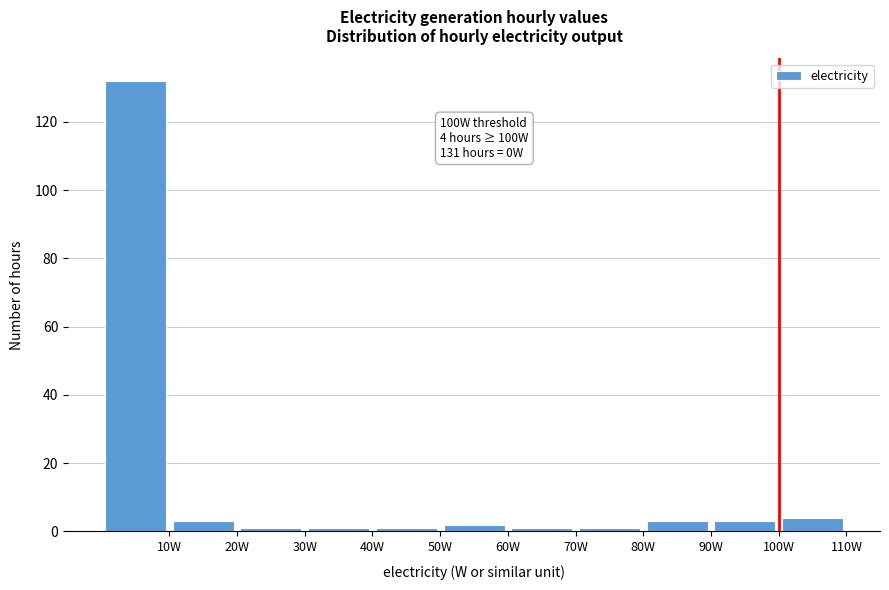

Which range on the x-axis has the tallest bar?

0 to 10